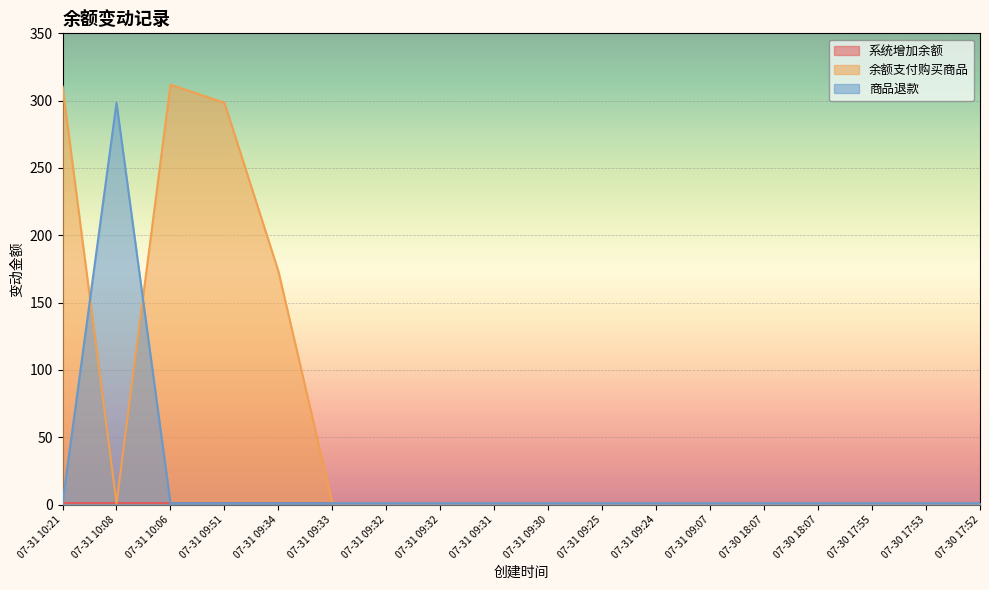

What is the sum of all 余额支付购买商品 values?

1108.2